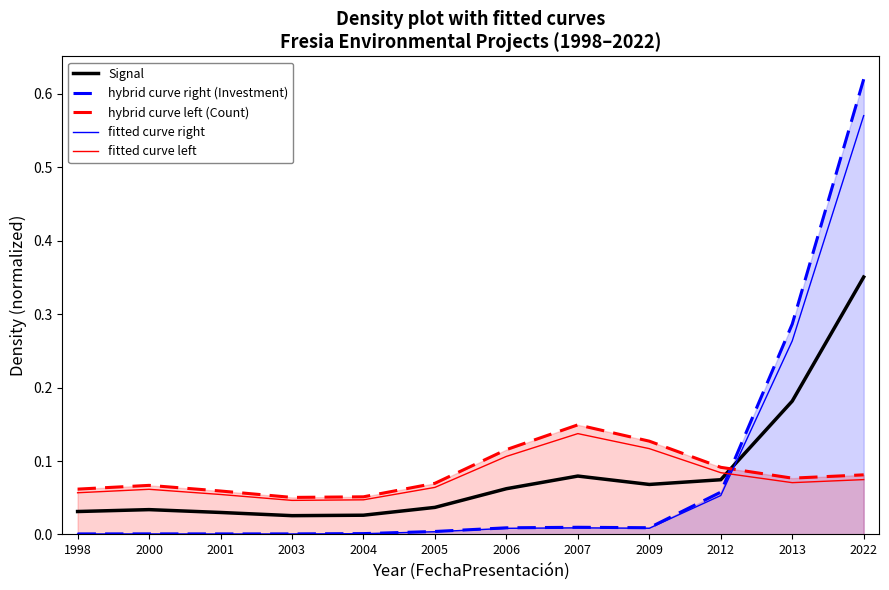

Rank the series by their maximum value, from highest to lowest.

hybrid curve right (Investment), fitted curve right, Signal, hybrid curve left (Count), fitted curve left